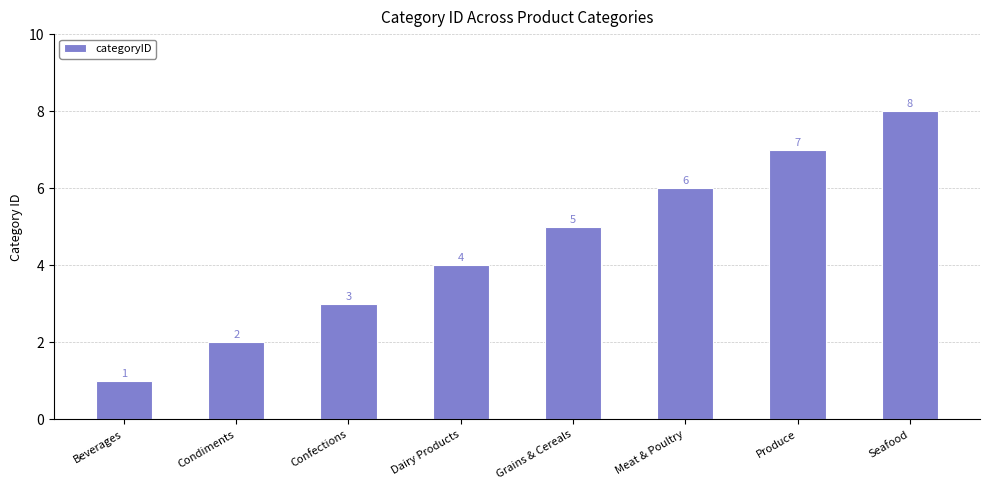

Rank the categories by value from highest to lowest.

Seafood, Produce, Meat & Poultry, Grains & Cereals, Dairy Products, Confections, Condiments, Beverages